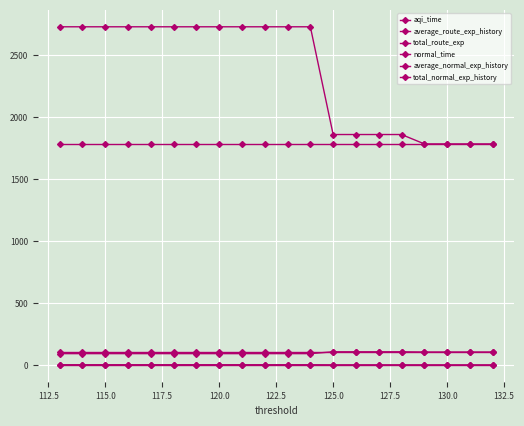

How many categories are shown in the chart?

20